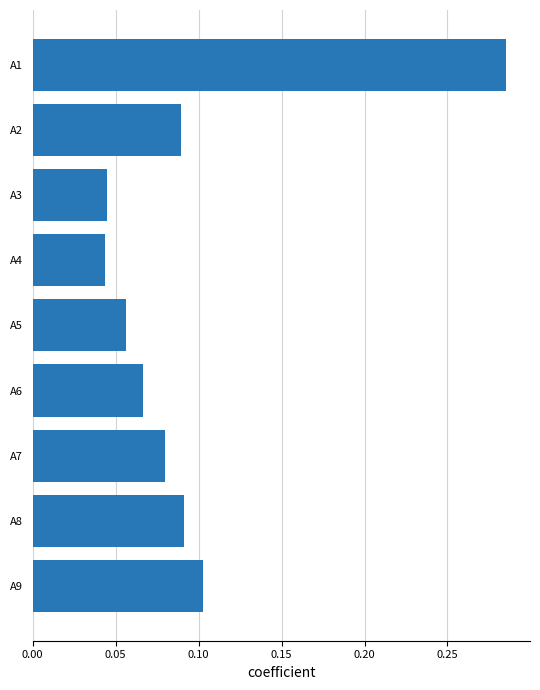

Which label corresponds to the largest value in the chart?

A1